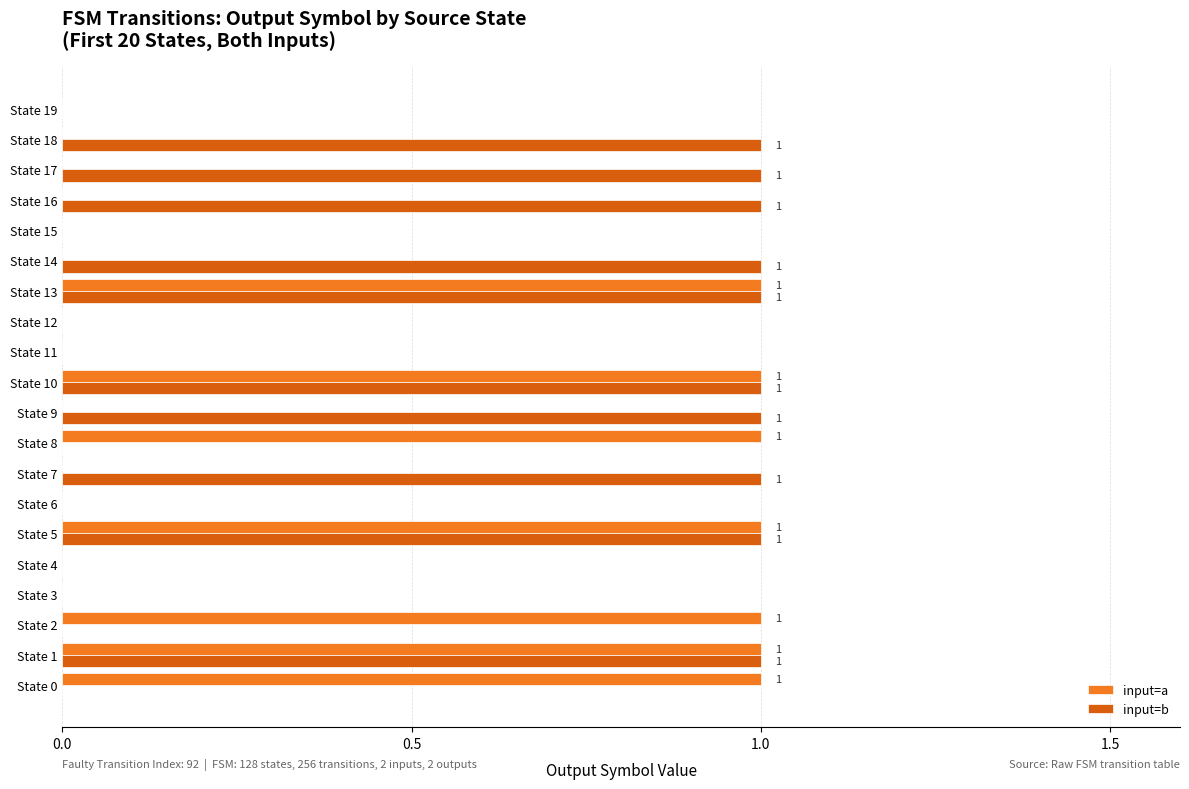

What is the sum of all input=a values?

7